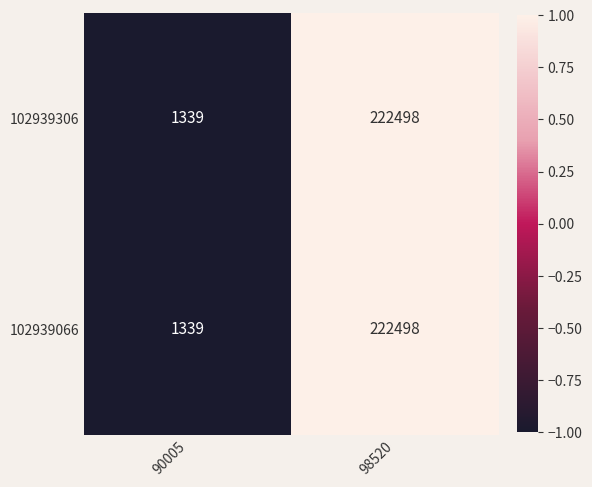

How many values in the 102939066 series are below 222498?

1